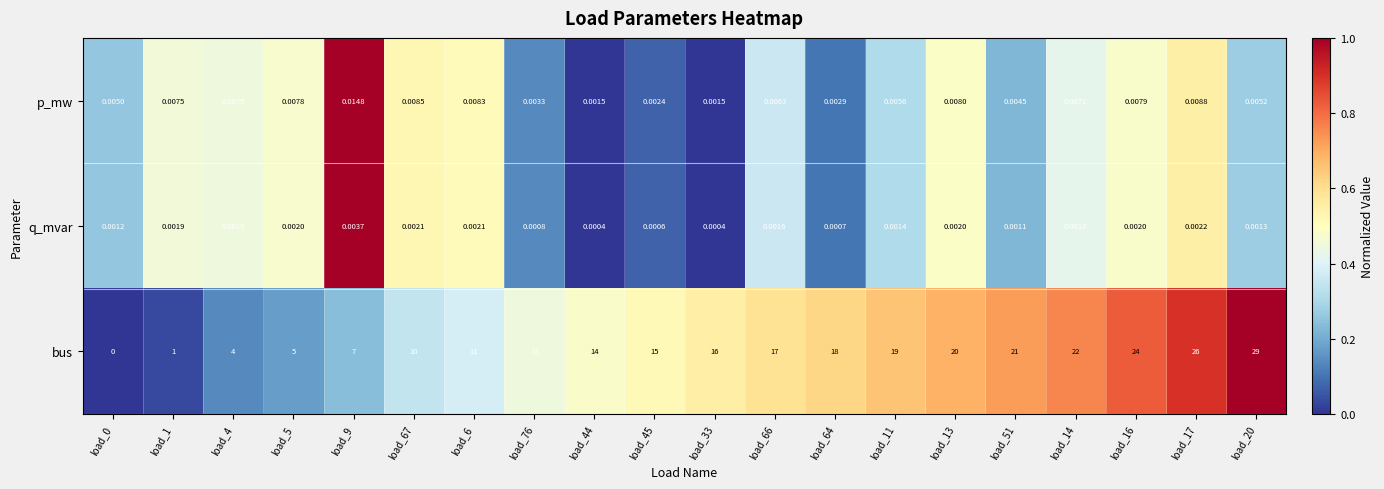

What is the total value across all series at load_17?

26.0